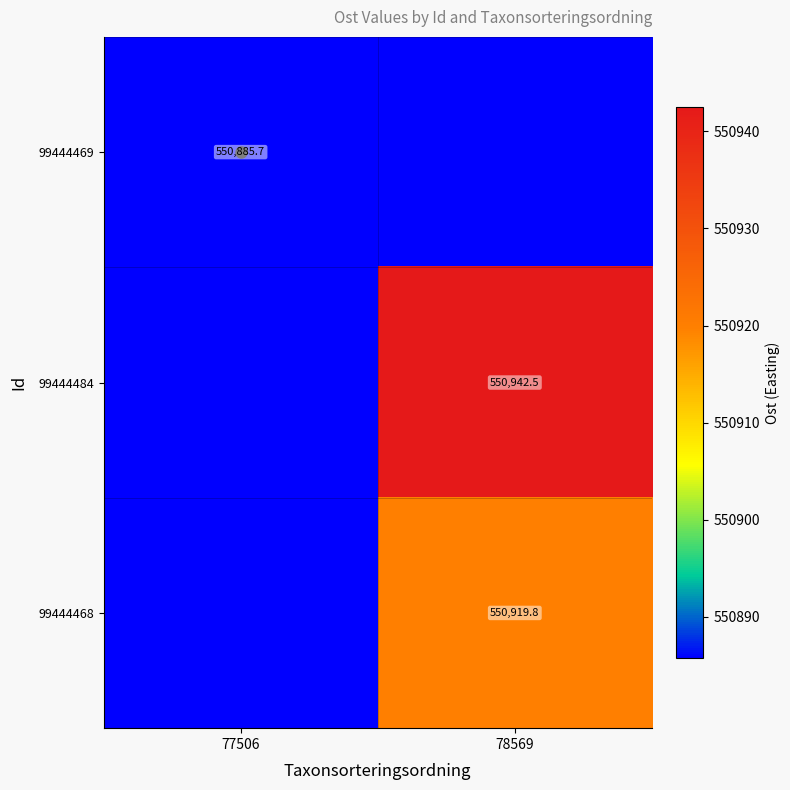

What is the difference between the highest and lowest values at 78569?

56.8